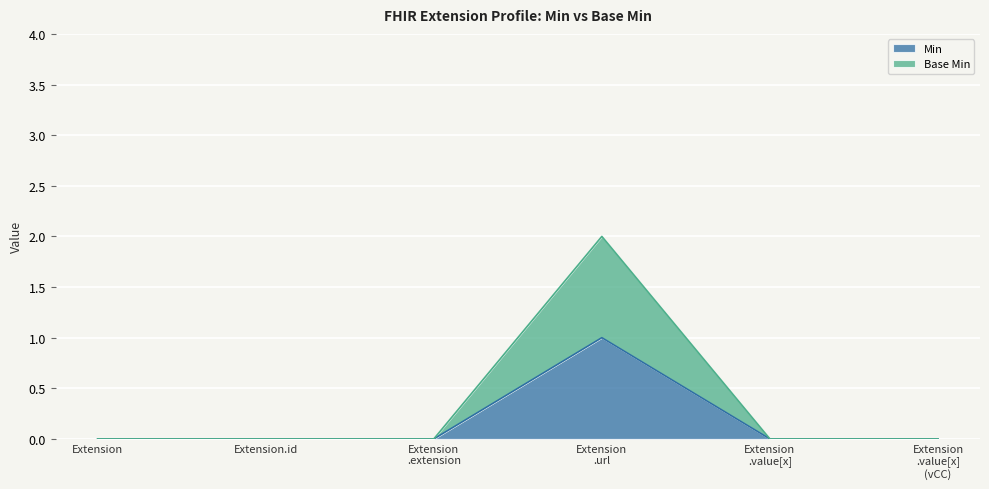

True or false: Min and Base Min intersect in this chart.

False